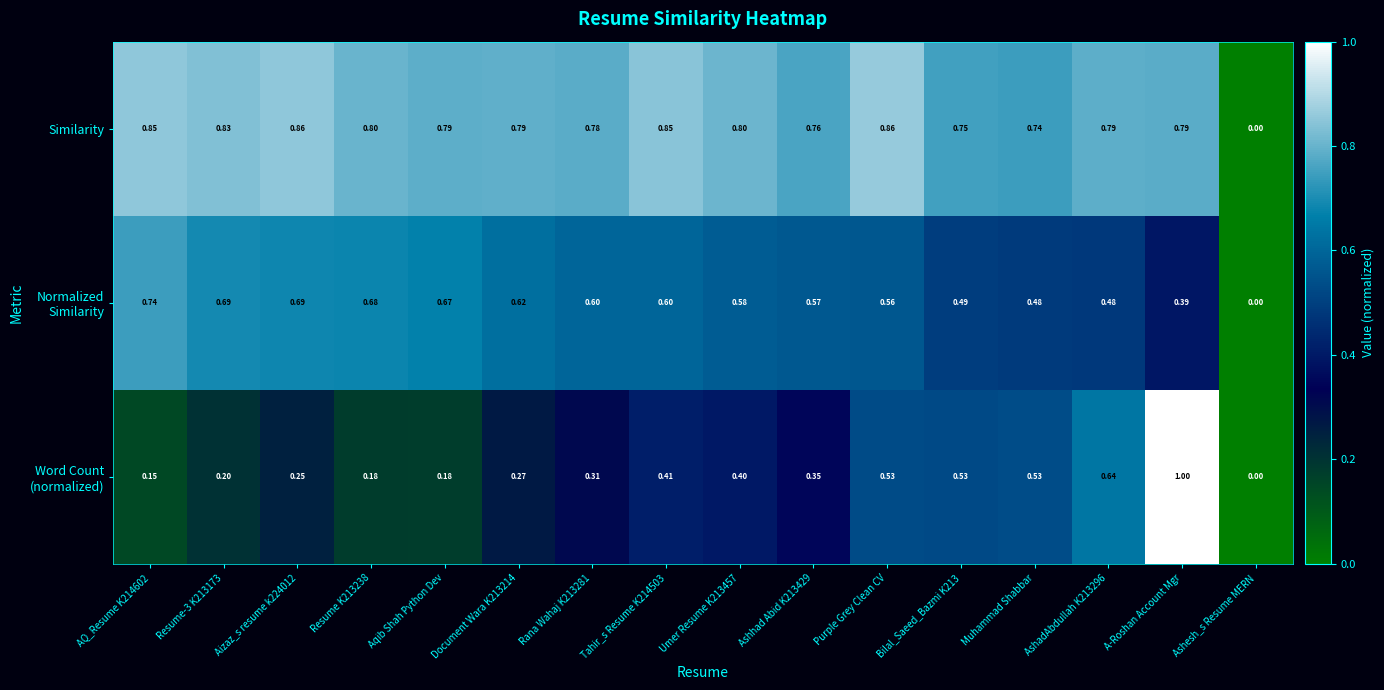

At which category is the sum across all series the highest?

A-Roshan Account Mgr